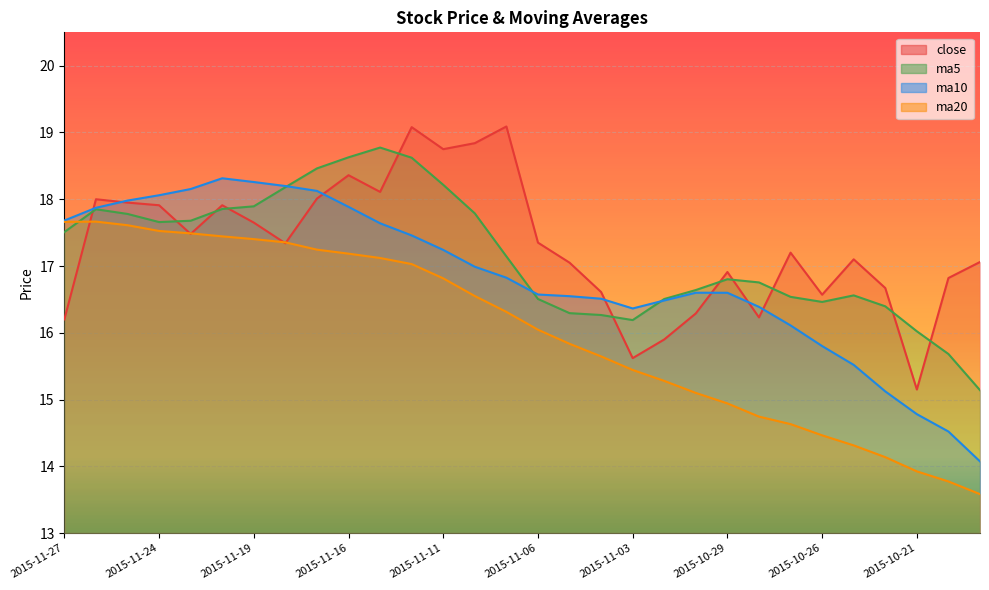

What is the total value across all series at 2015-10-19?

59.9